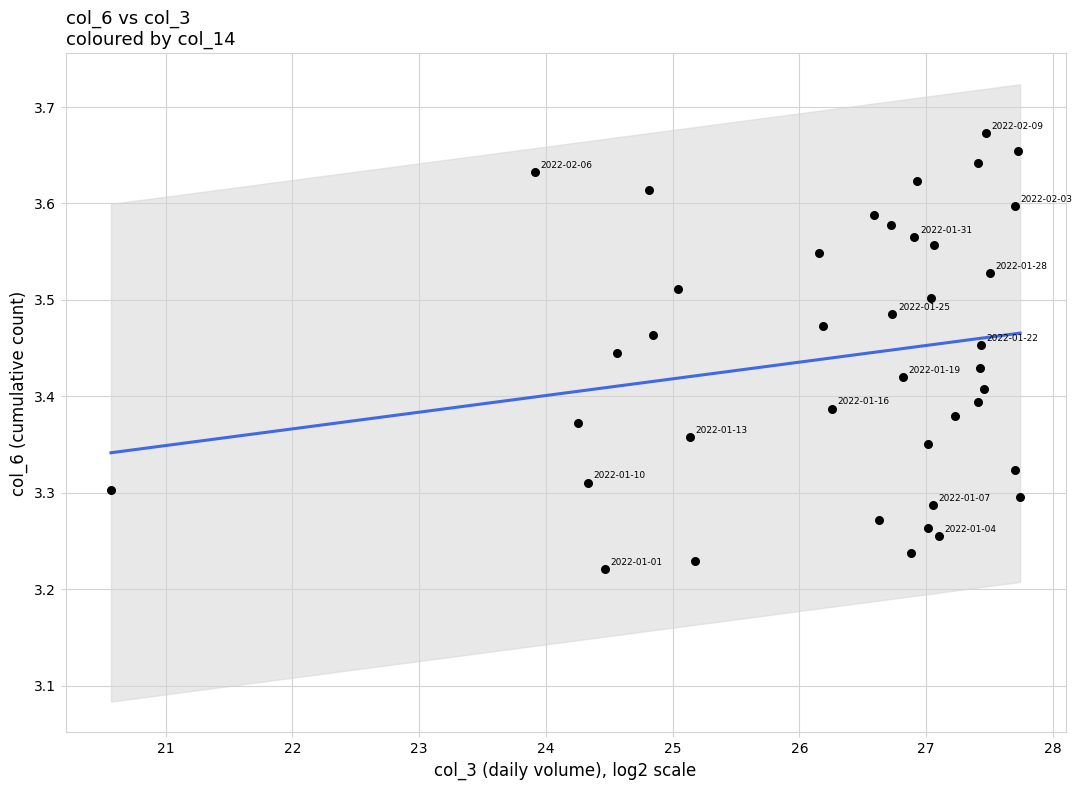

What is the range of Y values (max minus min)?

0.5